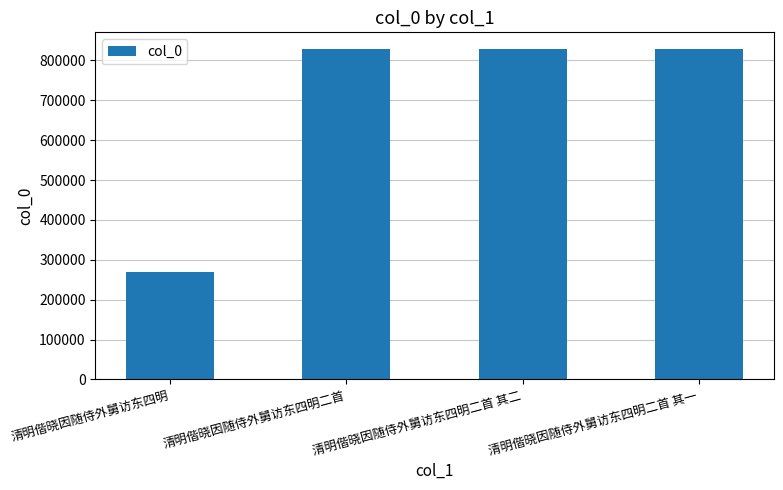

How many bars are there in total?

4